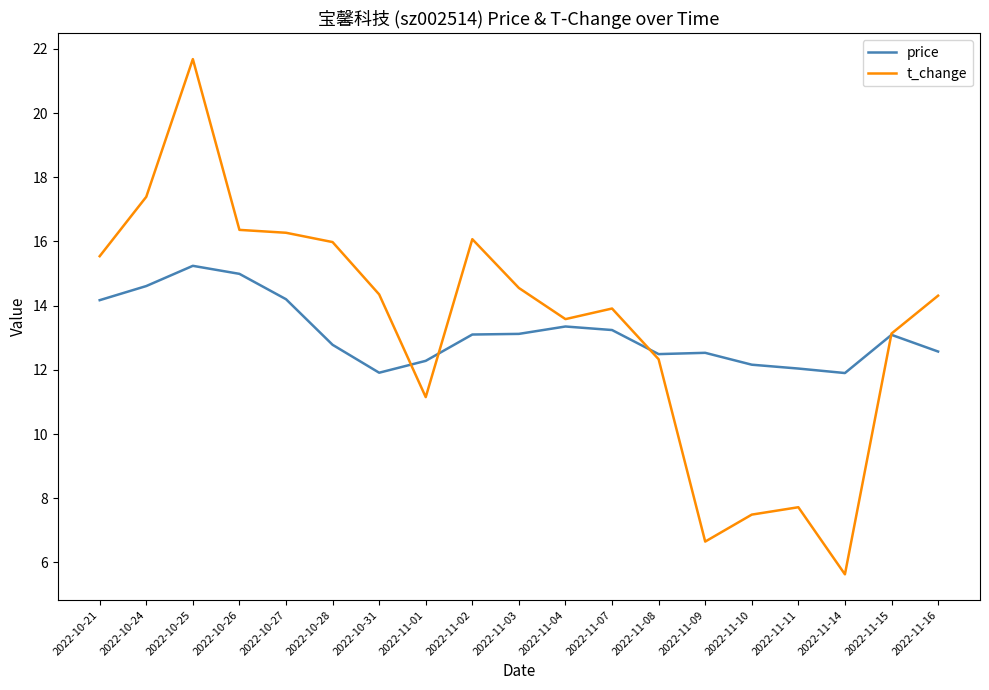

Rank the series at 2022-11-11 from lowest to highest value.

t_change, price